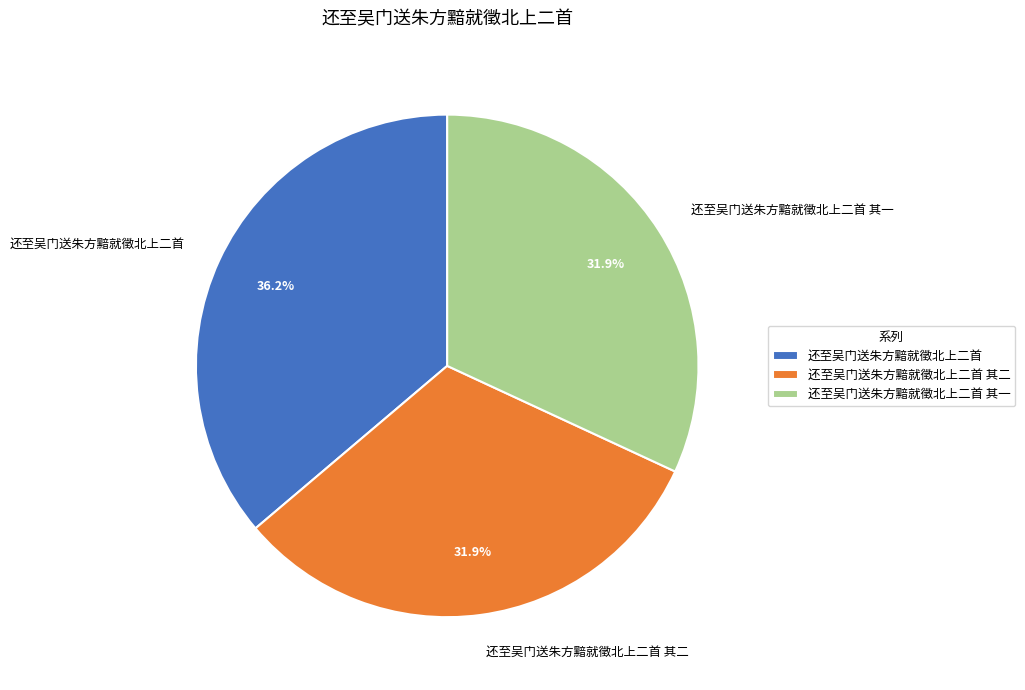

Count the number of slices in the pie.

3